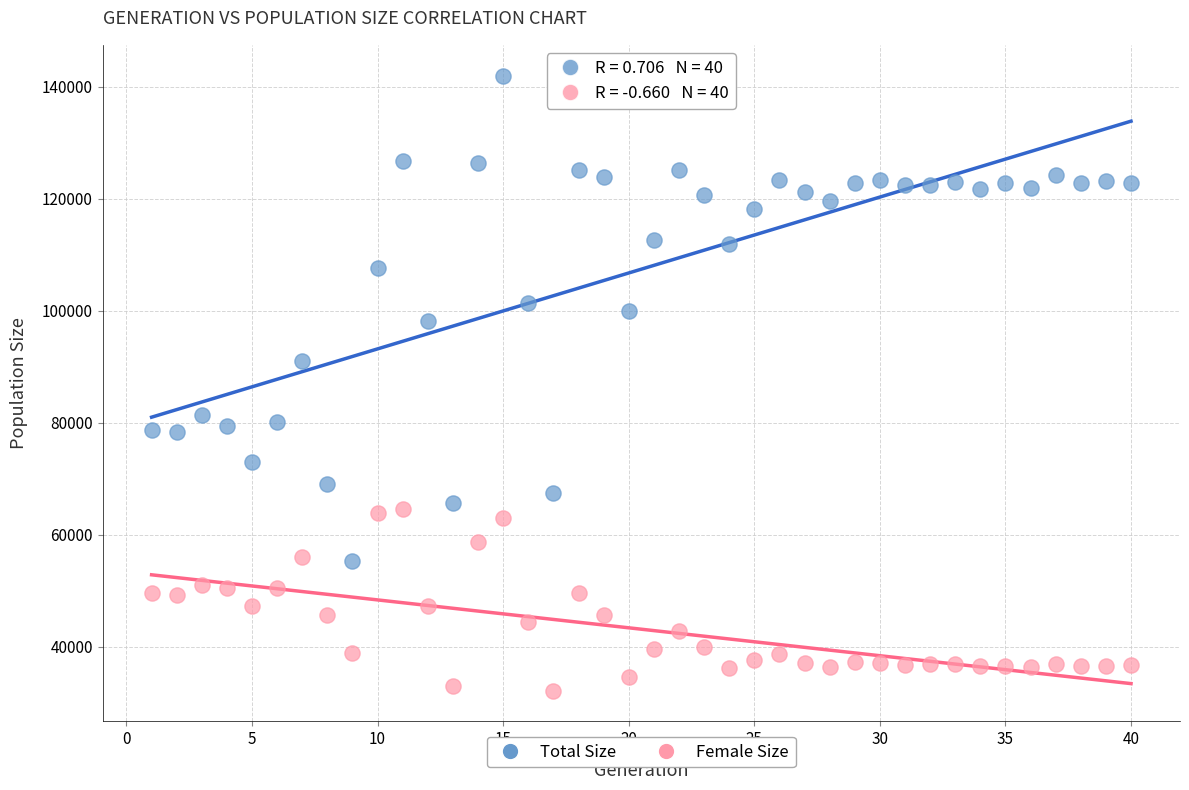

Which series contains the lowest Y value?

Female Size